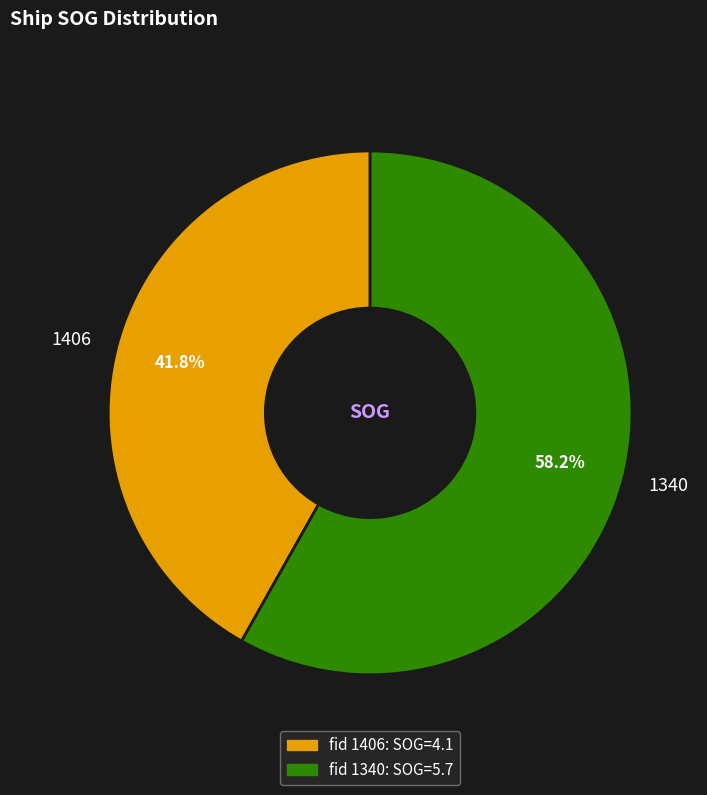

Which category has the smallest portion of the pie?

1406